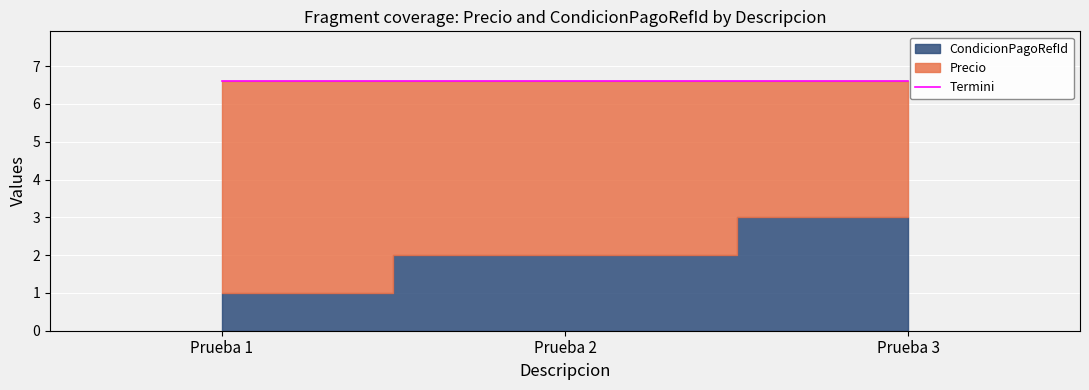

The value of CondicionPagoRefId at Prueba 1 is 1.0. True or false?

True